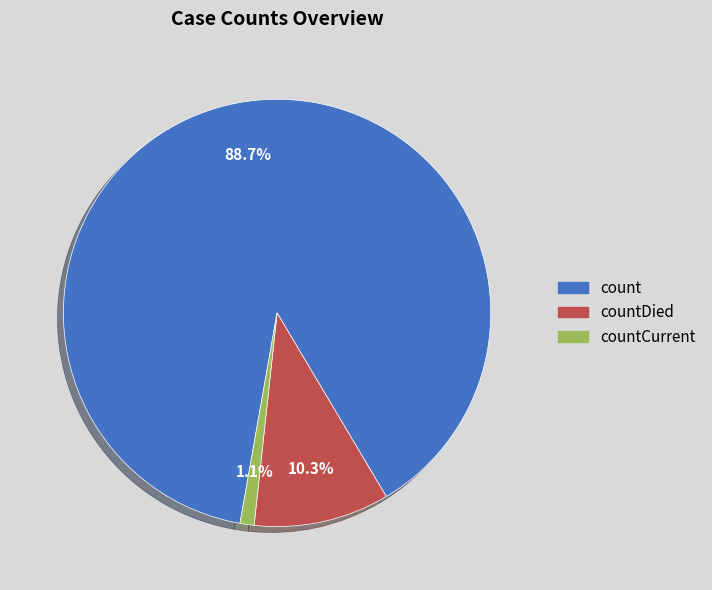

Is there any slice that represents more than half of the pie?

Yes